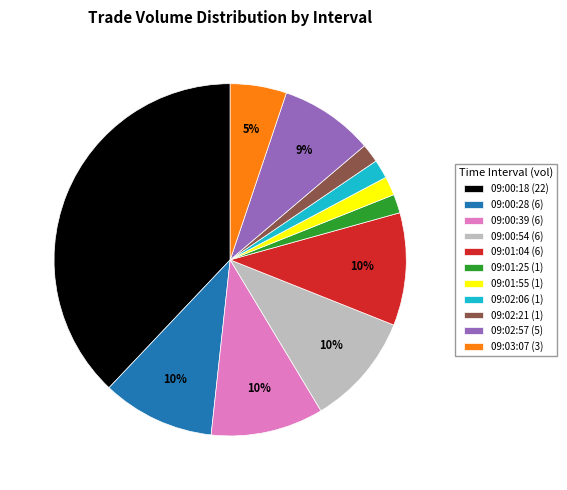

Which slice is the largest?

09:00:18 (22)